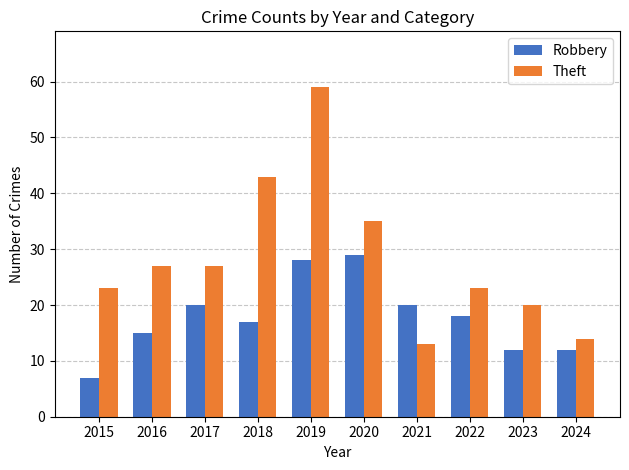

How many bars are there in each group?

2